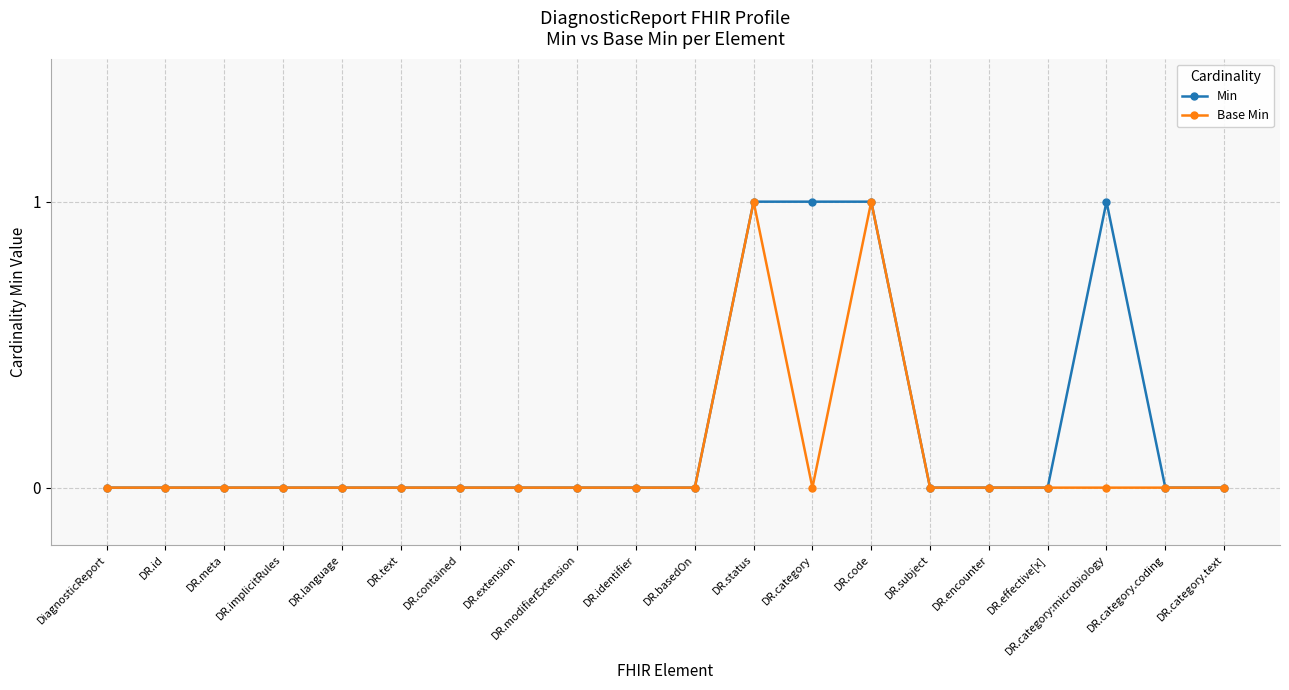

Reading right to left, transcribe all the data shown in this chart.

Min: DR.category.text=0	DR.category.coding=0	DR.category:microbiology=1	DR.effective[x]=0	DR.encounter=0	DR.subject=0	DR.code=1	DR.category=1	DR.status=1	DR.basedOn=0	DR.identifier=0	DR.modifierExtension=0	DR.extension=0	DR.contained=0	DR.text=0	DR.language=0	DR.implicitRules=0	DR.meta=0	DR.id=0	DiagnosticReport=0
Base Min: DR.category.text=0	DR.category.coding=0	DR.category:microbiology=0	DR.effective[x]=0	DR.encounter=0	DR.subject=0	DR.code=1	DR.category=0	DR.status=1	DR.basedOn=0	DR.identifier=0	DR.modifierExtension=0	DR.extension=0	DR.contained=0	DR.text=0	DR.language=0	DR.implicitRules=0	DR.meta=0	DR.id=0	DiagnosticReport=0